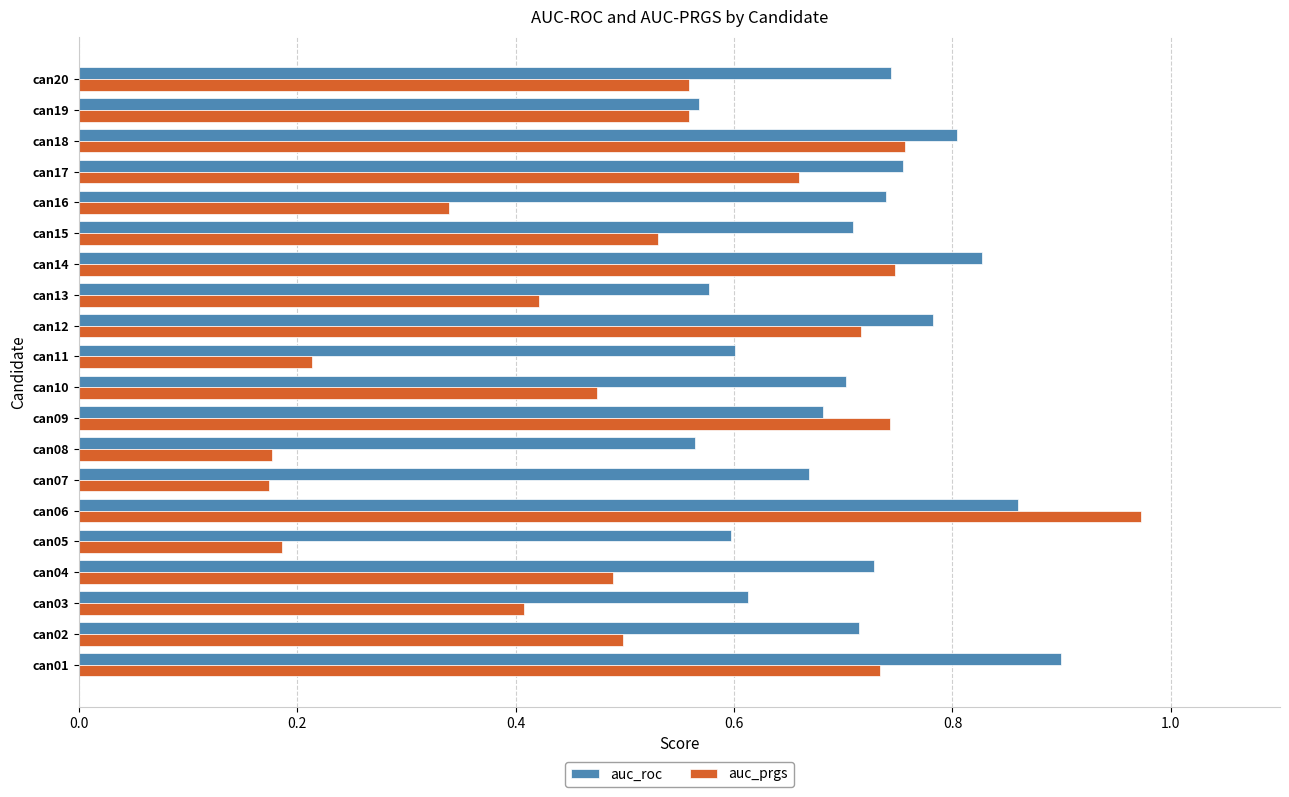

Which label corresponds to the largest value in the chart?

can06